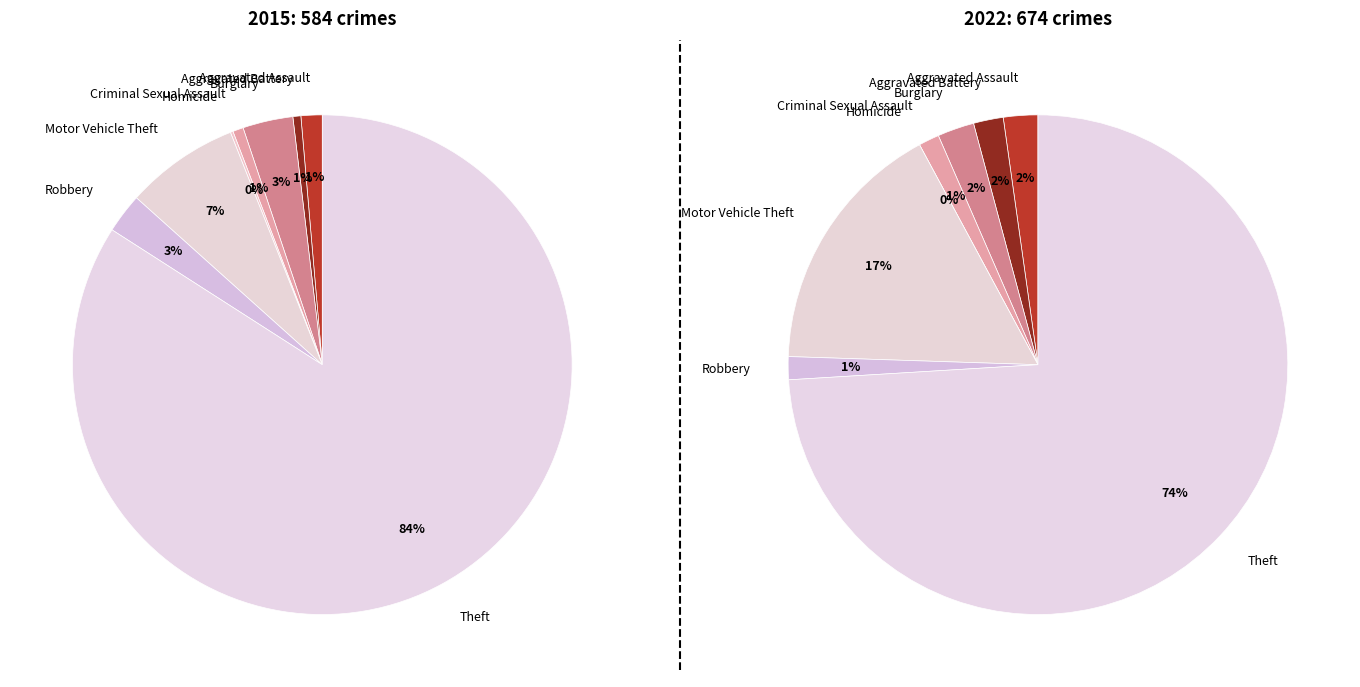

To the nearest percent, what is the combined percentage of Theft and Aggravated Assault?

76%